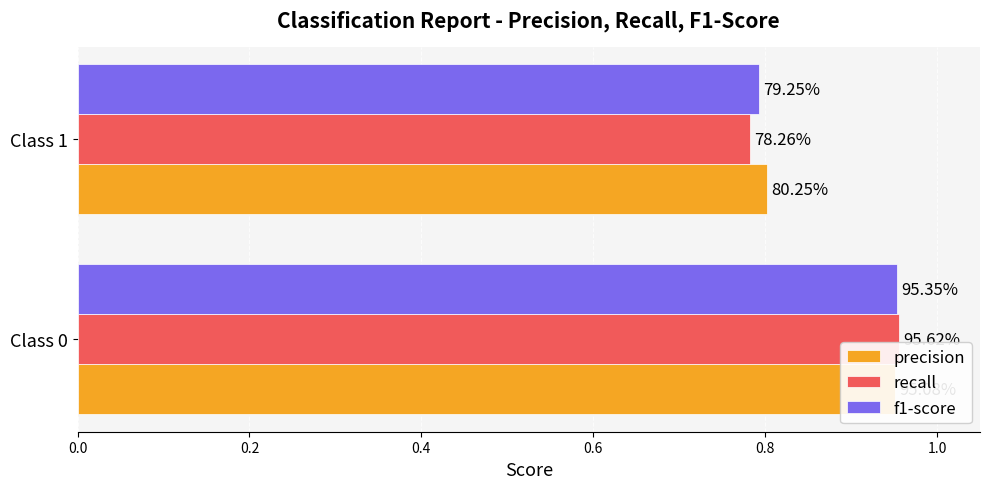

What is the value of the precision bar at the 1st from the left?

1.0